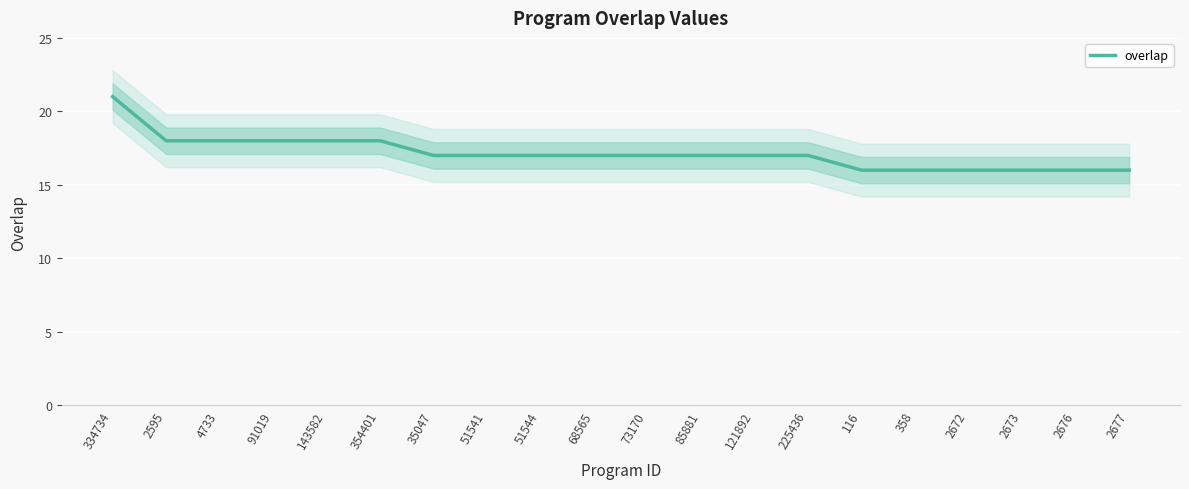

What is the value of the 4th point from the left?

18